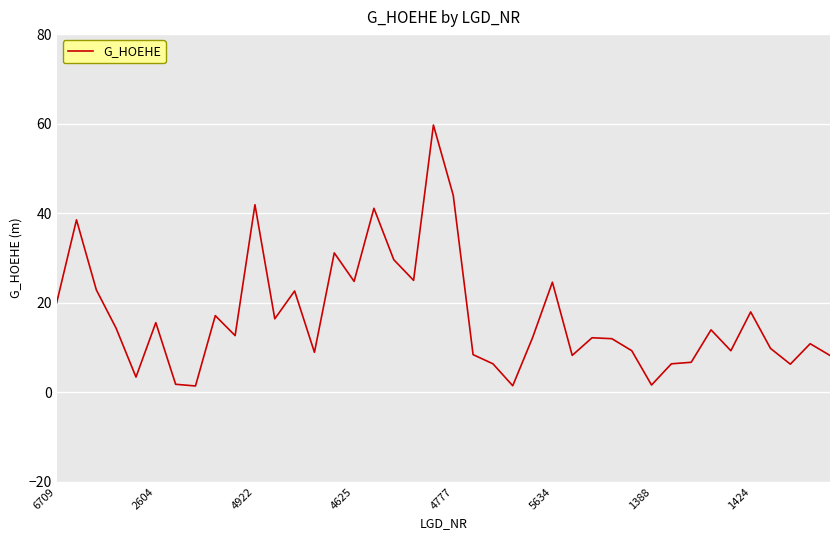

How many lines are shown in the chart?

1